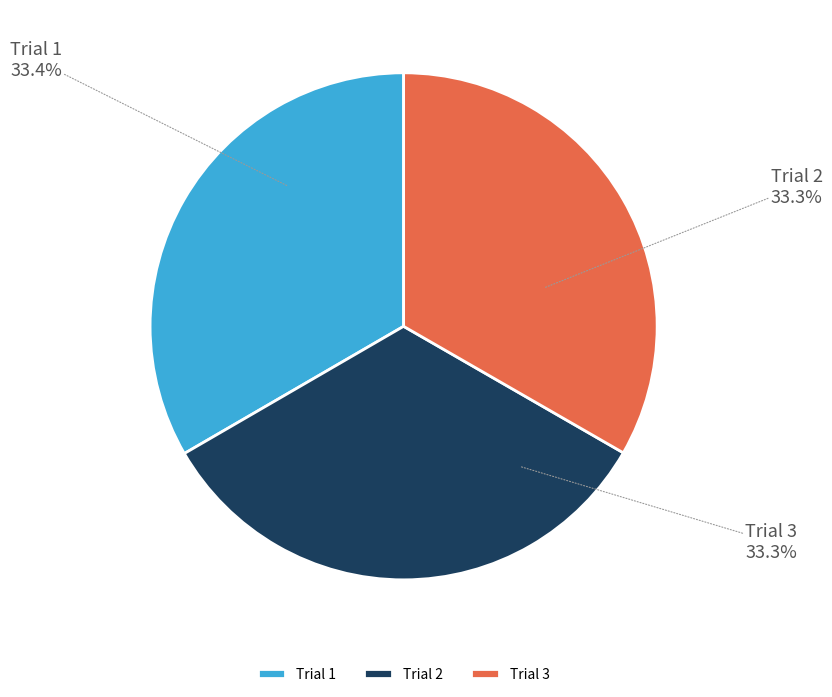

What is the ratio of the value at Trial 1 to the value at Trial 2?

1.0